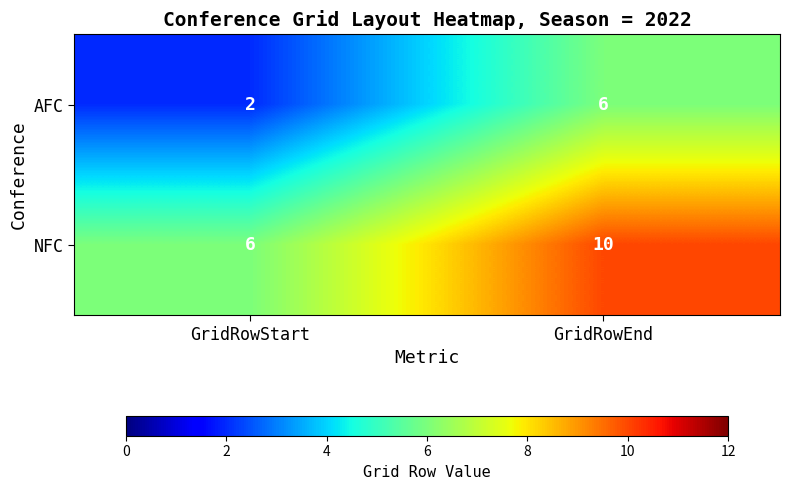

At how many categories does at least one series exceed 4?

2